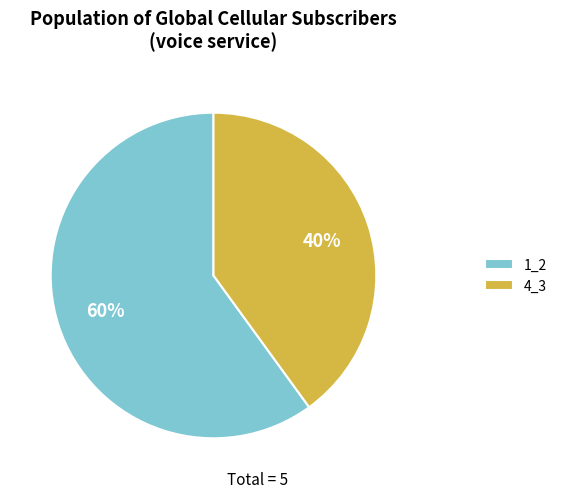

Is it true that 4_3 is 40% of the pie?

True